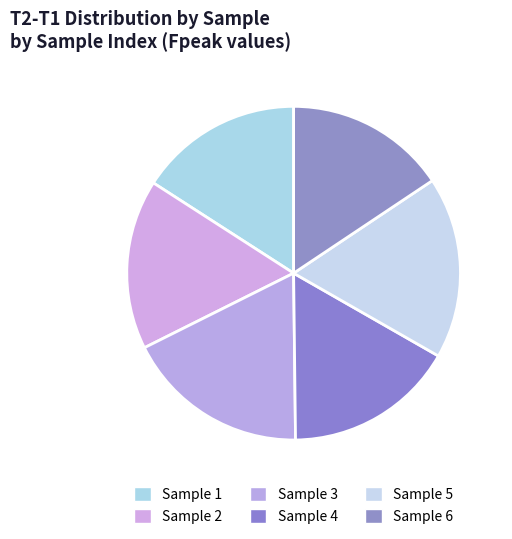

How many segments does this pie chart have?

6